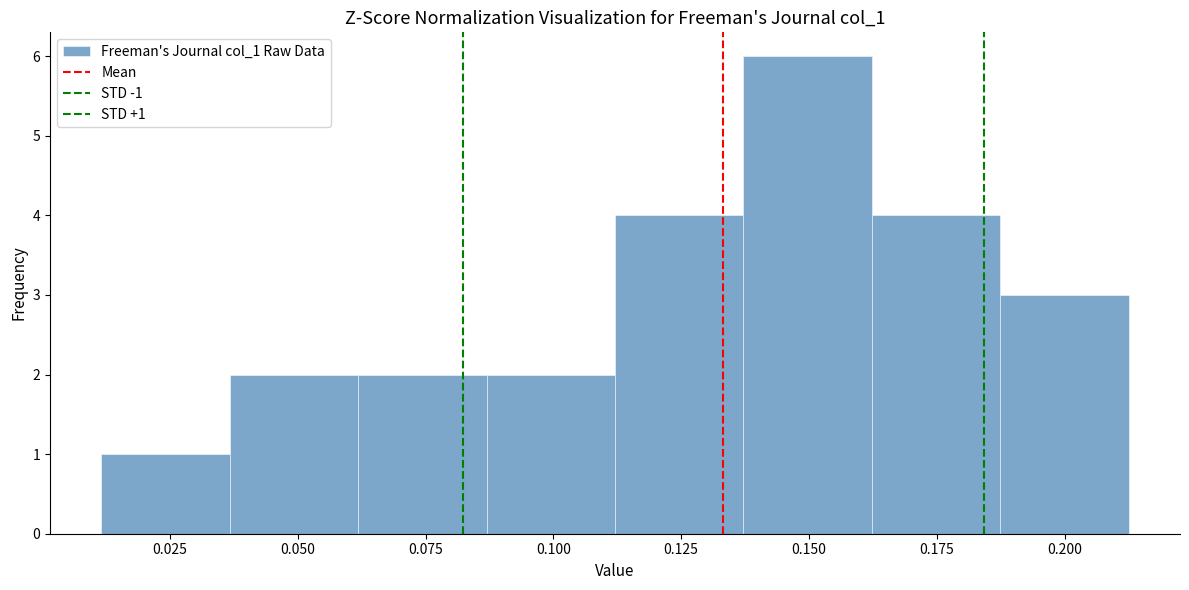

Over which range of the x-axis is the bar tallest?

0.135 to 0.160